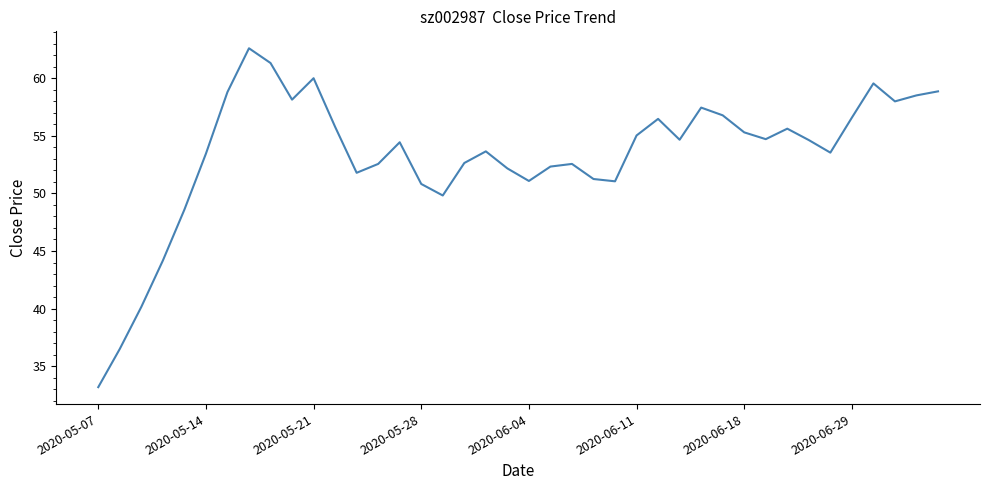

What is the difference between the maximum and minimum values?

29.4